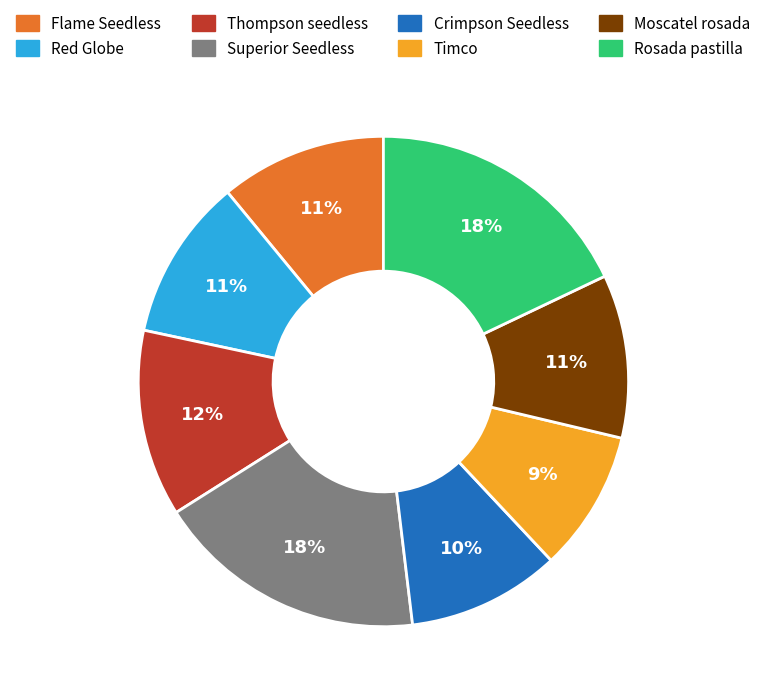

Do Moscatel rosada and Flame Seedless together represent more than half of the pie?

No